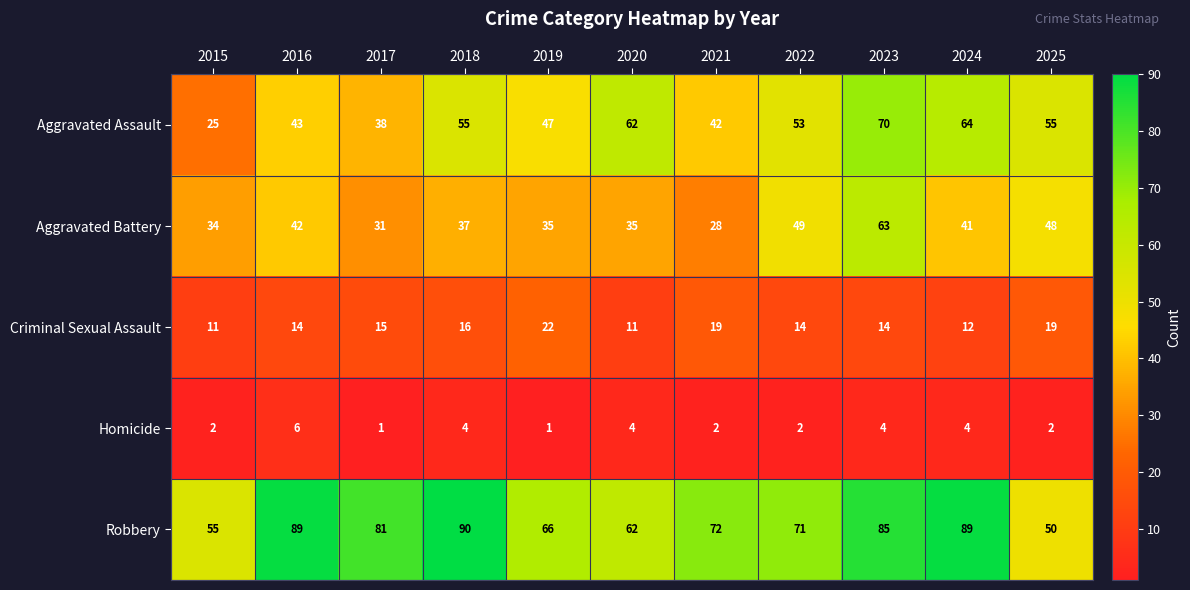

The Aggravated Assault series shows 55 at 2025. True or false?

True